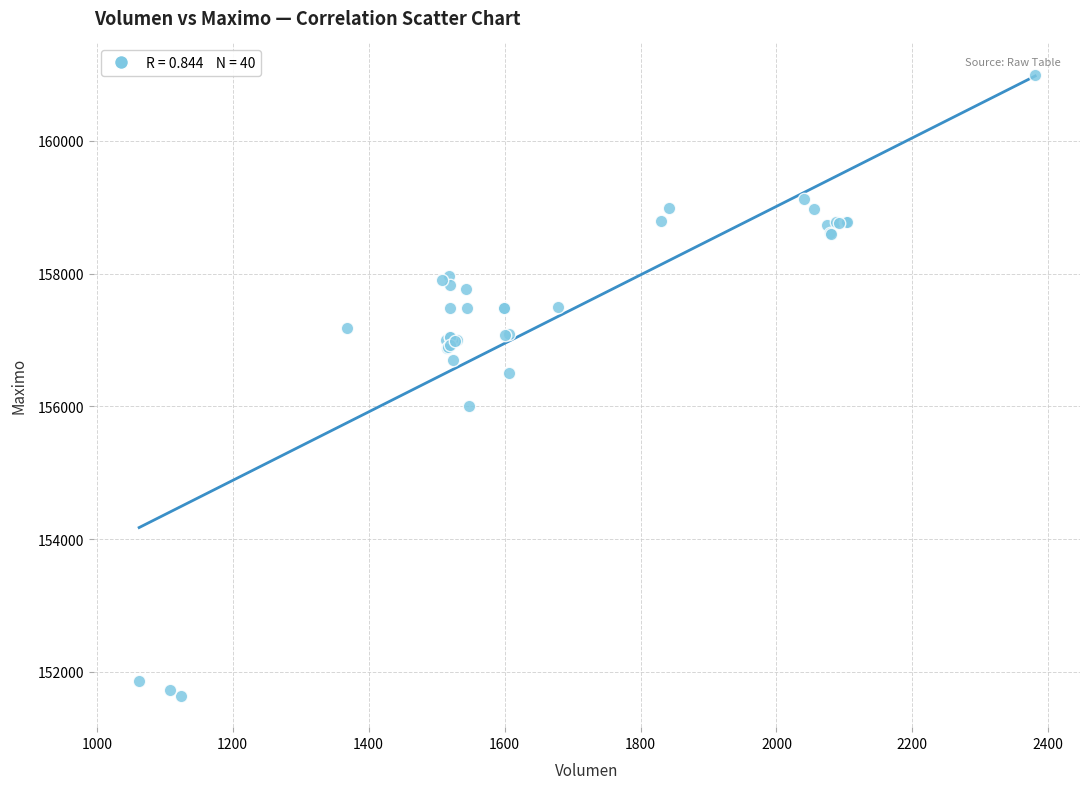

What Y value in the scatter plot is closest to 156316?

156500